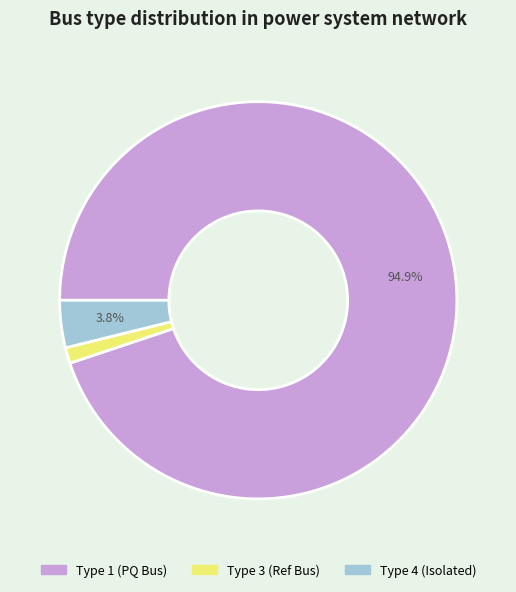

Does any single category account for the majority?

Yes